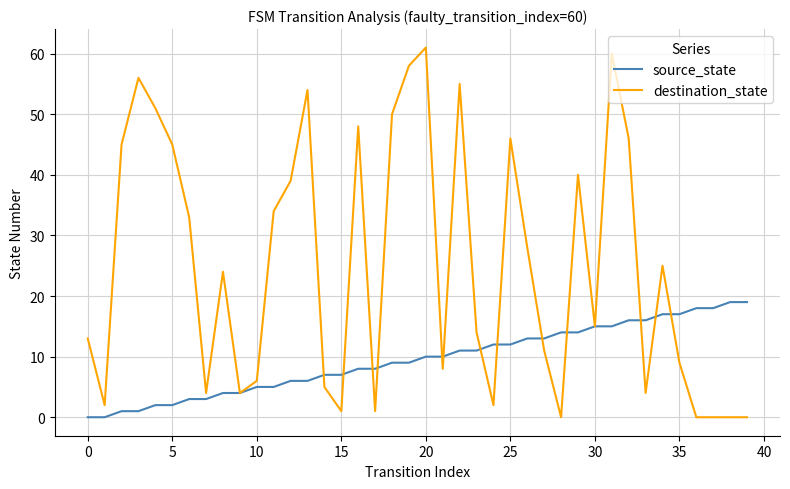

What is the highest value of the destination_state series?

61